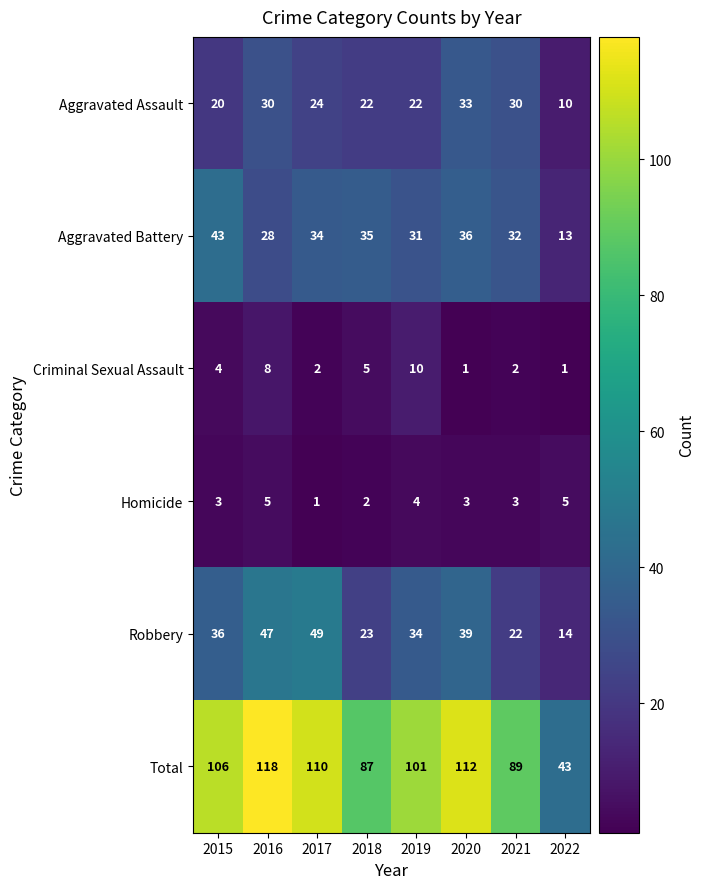

At which label is Total closest to 80?

2018